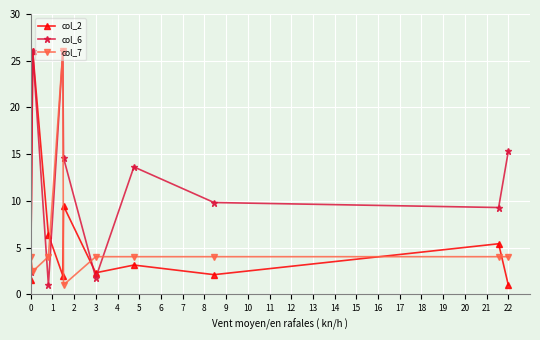

What is the average value of the col_6 series?

12.0